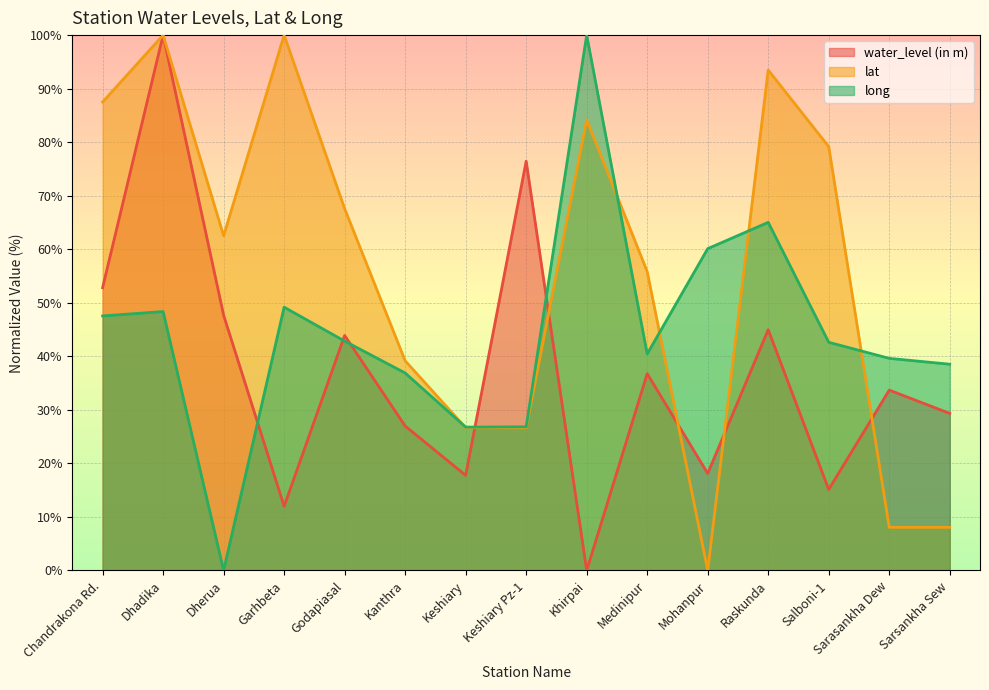

What is the value of the long point at the 4th from the left?

49.2